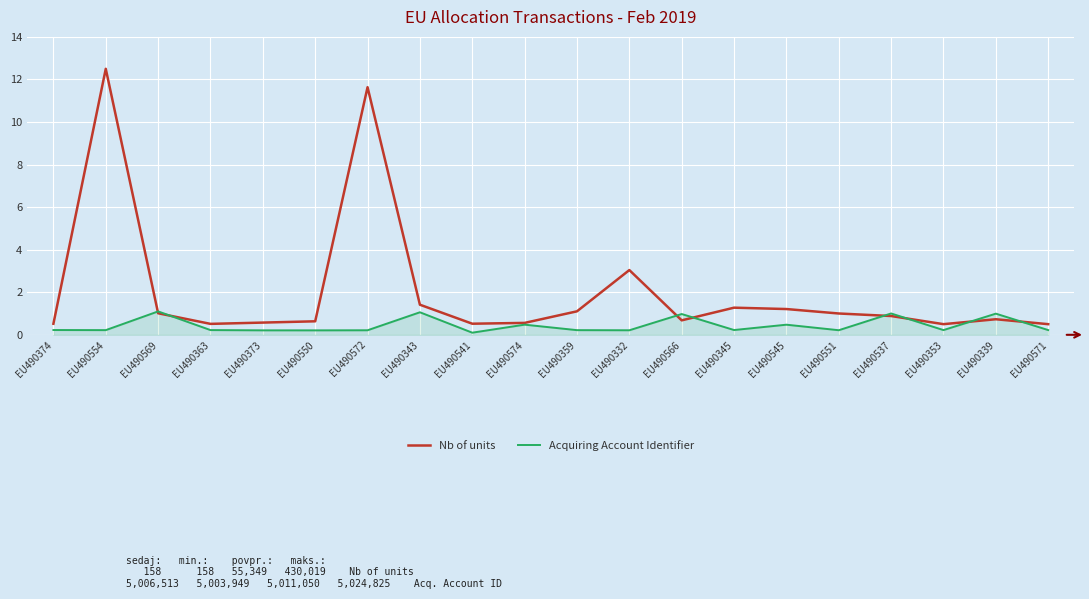

What is the minimum value for Nb of units?

0.5